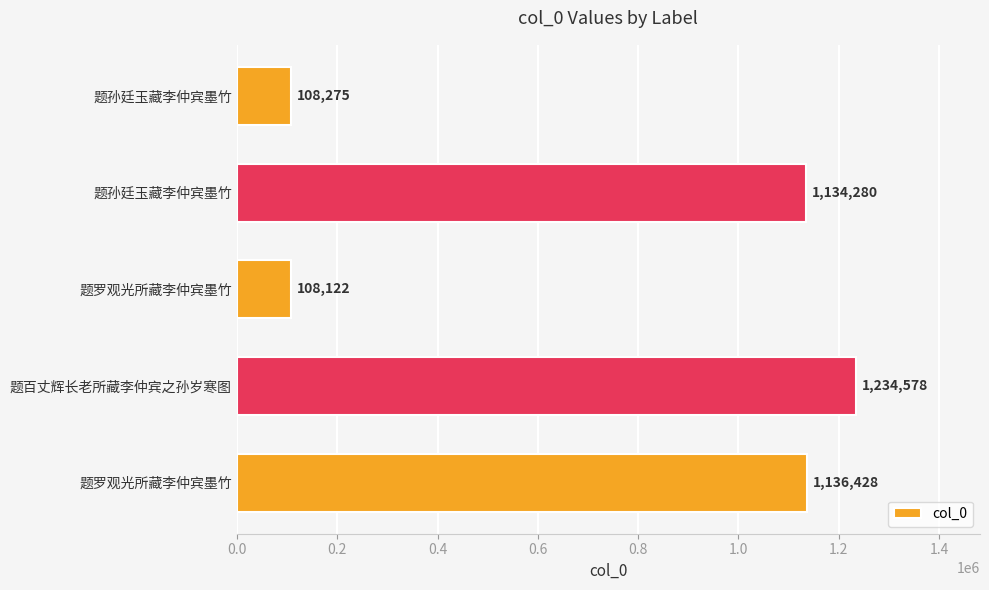

How many bars are there in total?

5